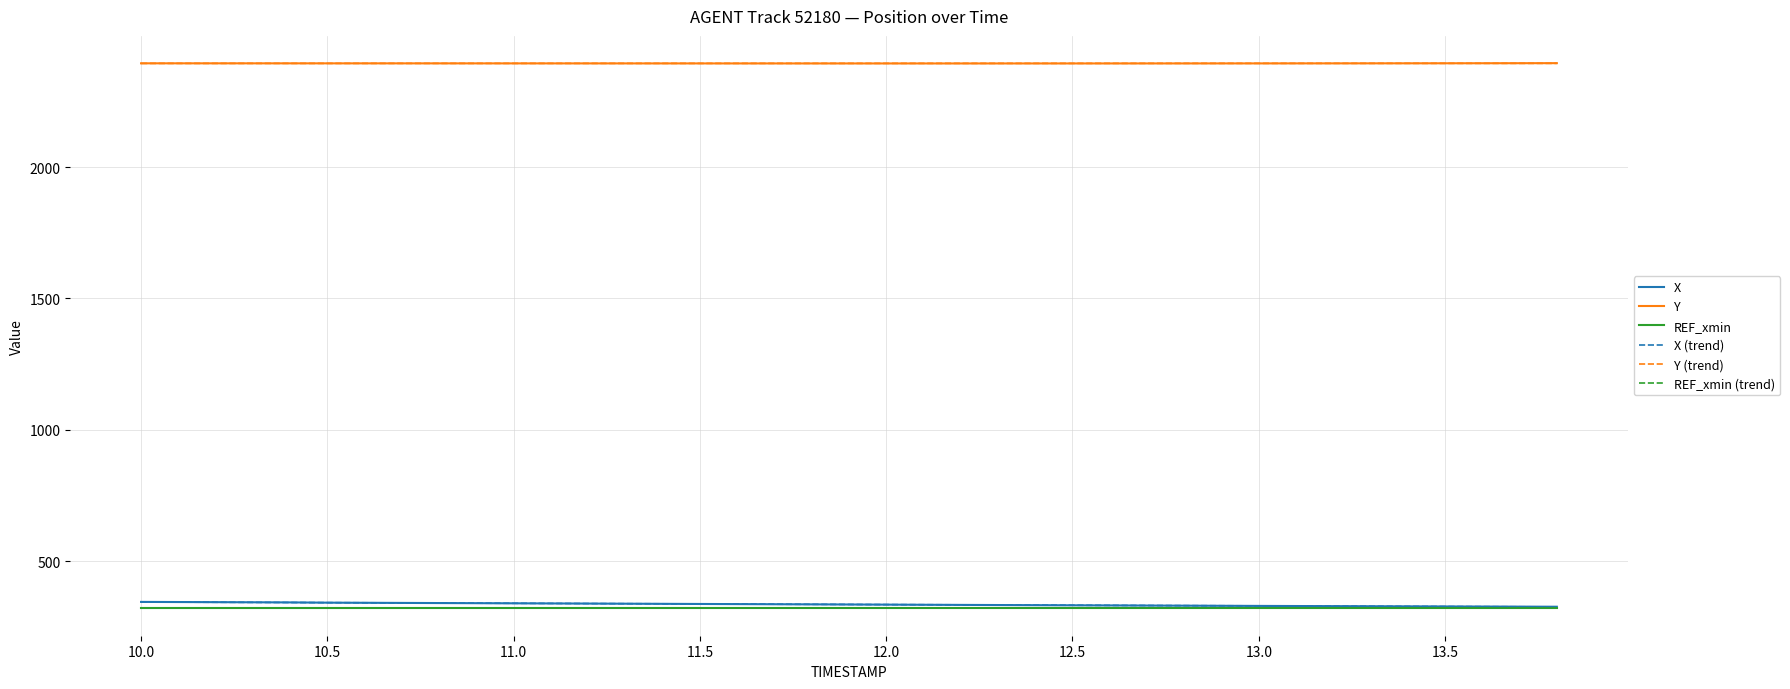

Is this an area chart (filled region under the line)?

No